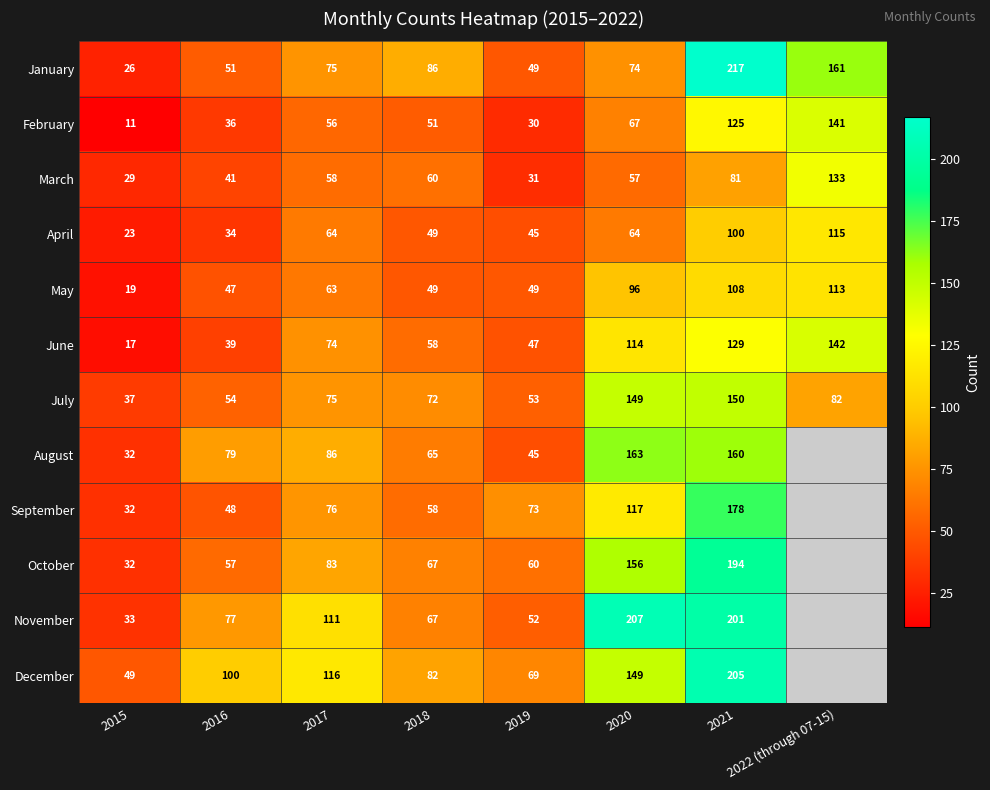

Which label corresponds to the smallest value in the chart?

2022 (through 07-15)